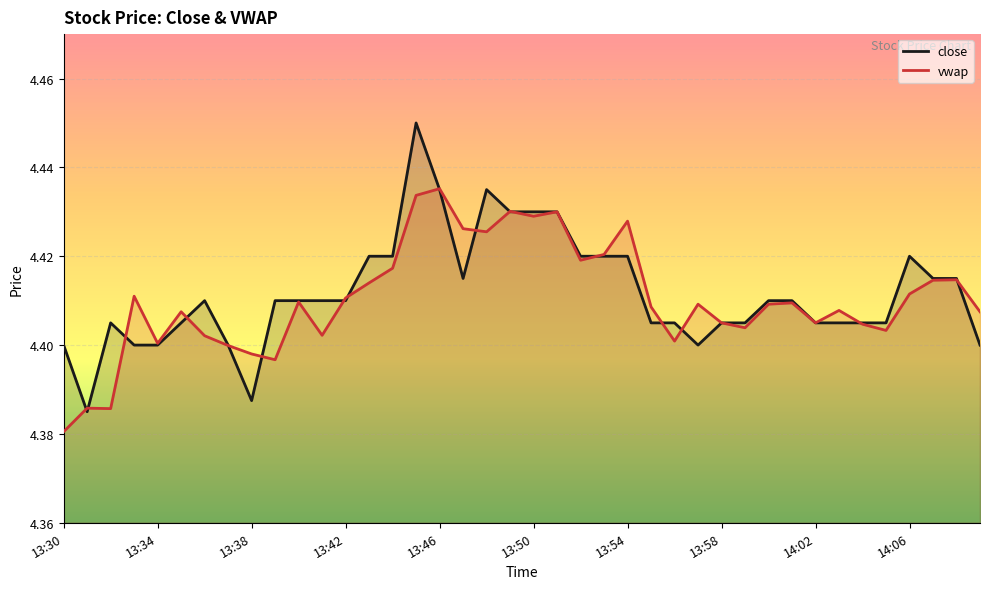

Reading left to right, transcribe all the data shown in this chart.

close: 4.4	4.4	4.4	4.4	4.4	4.4	4.4	4.4	4.4	4.4	4.4	4.4	4.4	4.4	4.4	4.5	4.4	4.4	4.4	4.4	4.4	4.4	4.4	4.4	4.4	4.4	4.4	4.4	4.4	4.4	4.4	4.4	4.4	4.4	4.4	4.4	4.4	4.4	4.4	4.4
vwap: 4.4	4.4	4.4	4.4	4.4	4.4	4.4	4.4	4.4	4.4	4.4	4.4	4.4	4.4	4.4	4.4	4.4	4.4	4.4	4.4	4.4	4.4	4.4	4.4	4.4	4.4	4.4	4.4	4.4	4.4	4.4	4.4	4.4	4.4	4.4	4.4	4.4	4.4	4.4	4.4